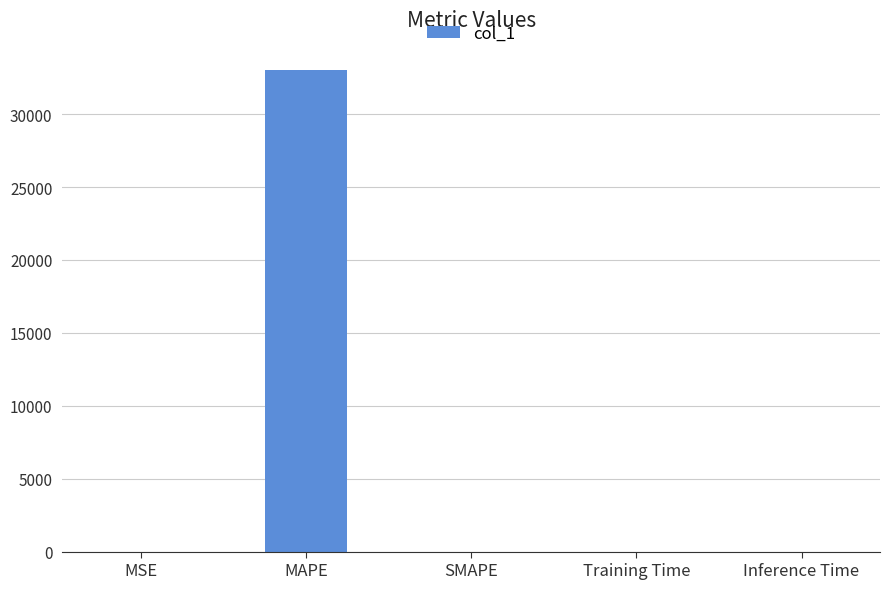

The value at SMAPE is 0.0. True or false?

True